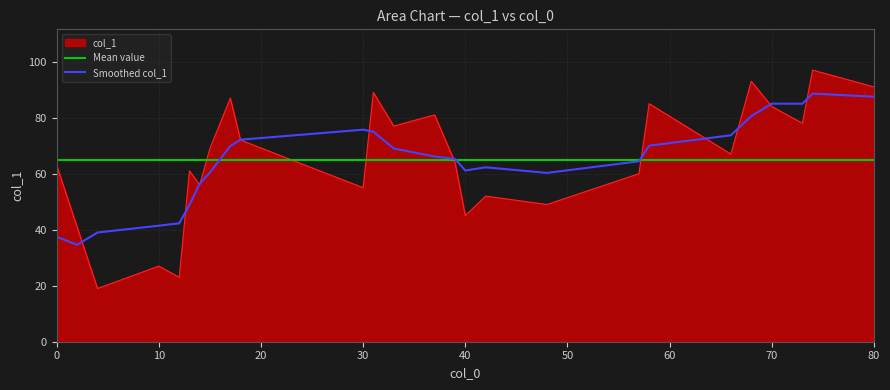

What is the average value?

65